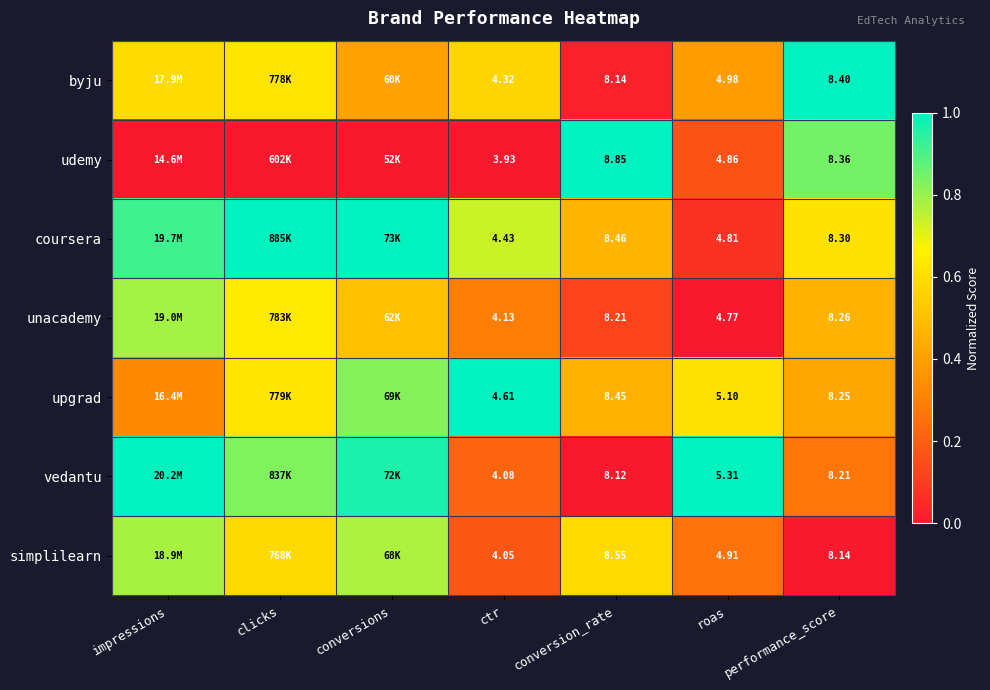

Between ctr and performance_score, which series saw the biggest shift?

udemy